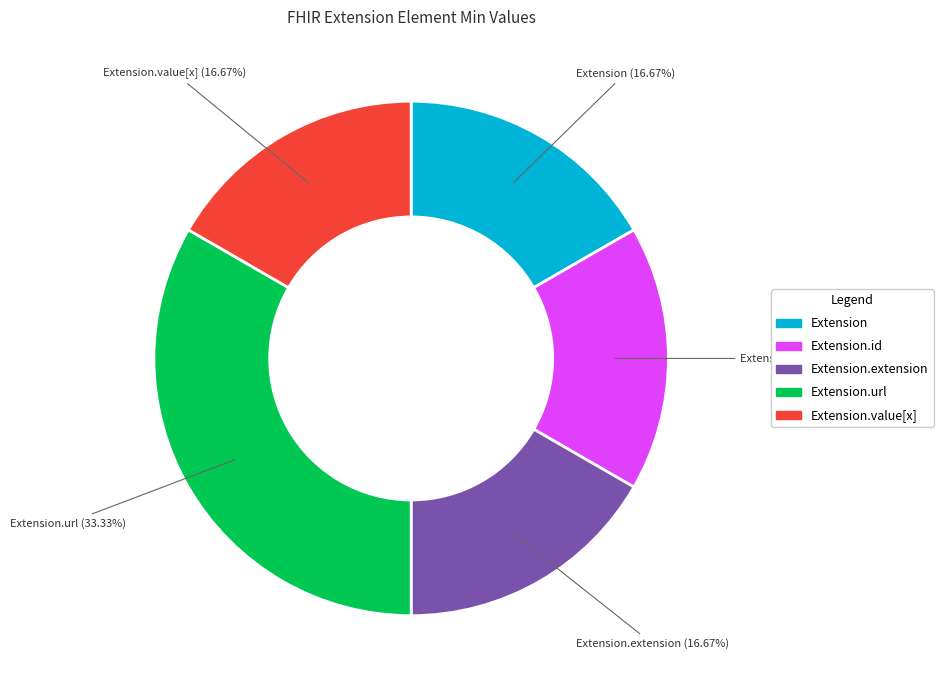

To the nearest percent, what is the difference between the largest and smallest slice percentages?

17%